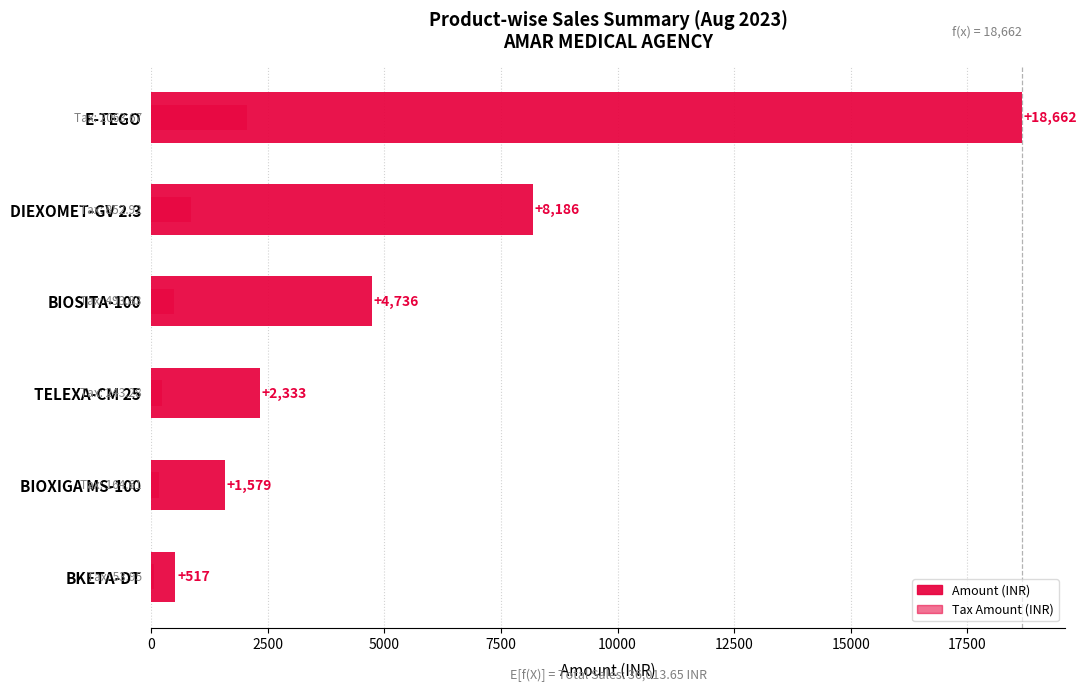

What is the value of the TaxAmt bar at the 5th from the left?

852.9